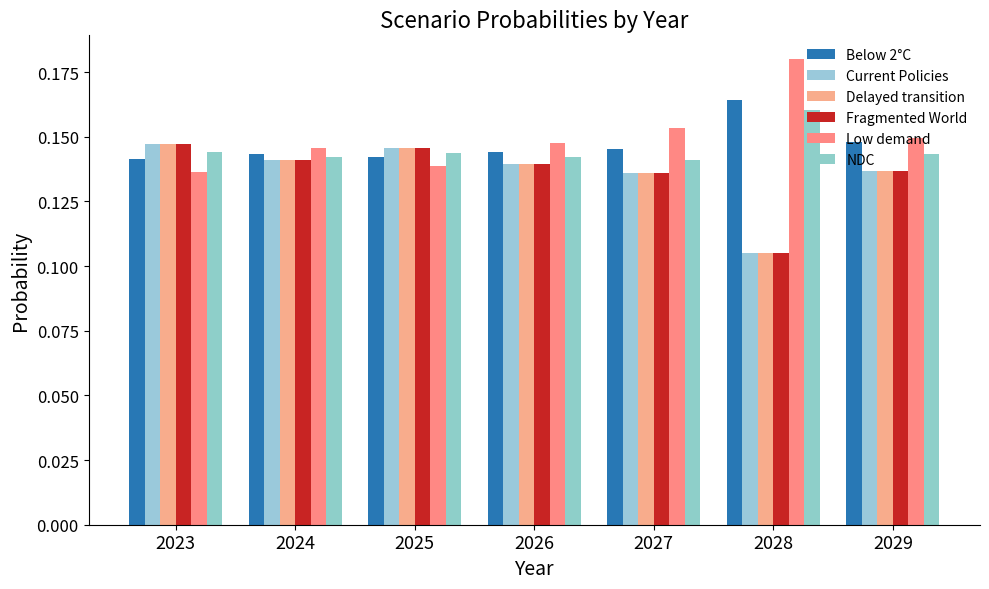

Does the chart contain any negative values?

No